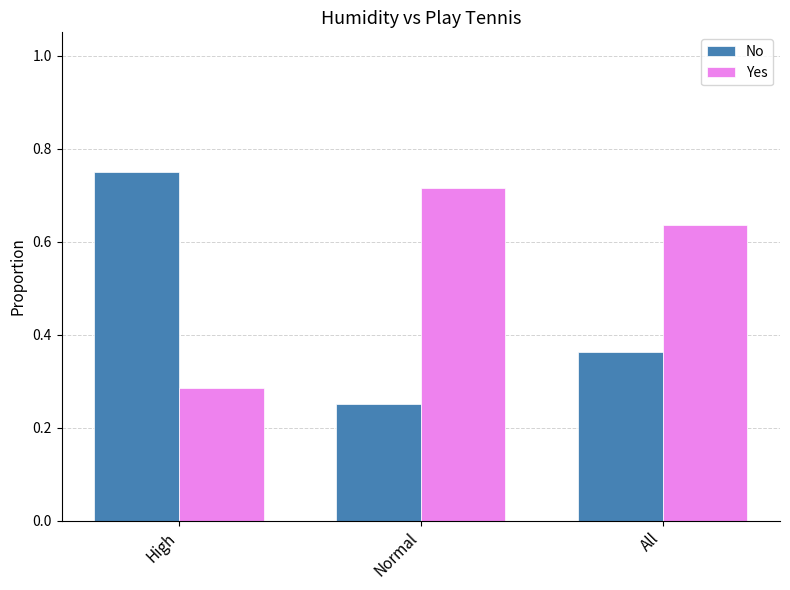

What is the total value across all series at High?

1.0